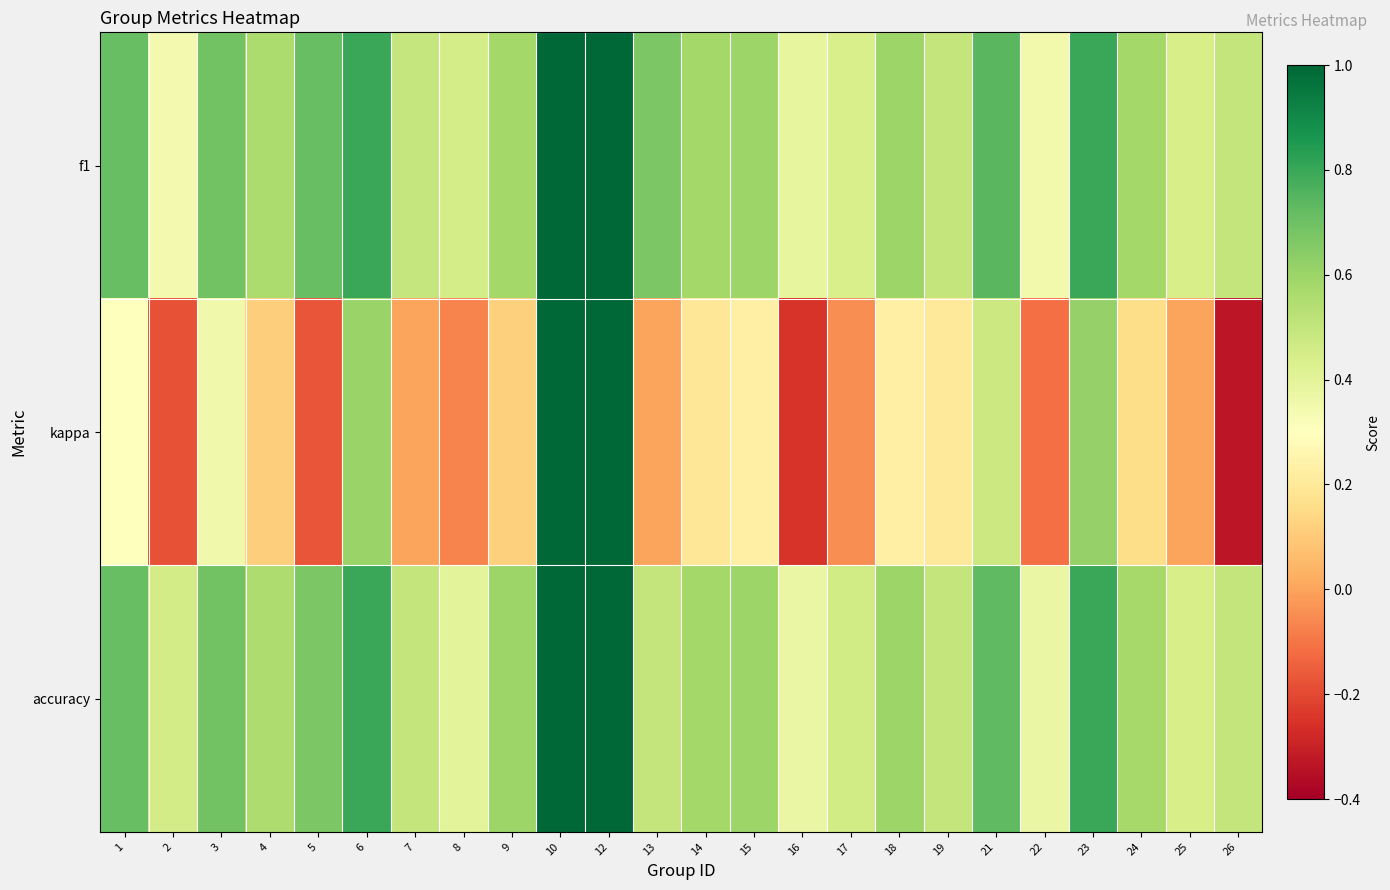

Reading left to right, list all the values displayed in this chart.

f1: 1=0.7	2=0.3	3=0.7	4=0.6	5=0.7	6=0.8	7=0.5	8=0.5	9=0.6	10=1.0	12=1.0	13=0.7	14=0.6	15=0.6	16=0.4	17=0.4	18=0.6	19=0.5	21=0.7	22=0.3	23=0.8	24=0.6	25=0.4	26=0.5
kappa: 1=0.3	2=-0.2	3=0.4	4=0.1	5=-0.2	6=0.6	7=0.0	8=-0.1	9=0.1	10=1.0	12=1.0	13=0.0	14=0.2	15=0.2	16=-0.2	17=-0.0	18=0.2	19=0.2	21=0.5	22=-0.1	23=0.6	24=0.2	25=0.0	26=-0.3
accuracy: 1=0.7	2=0.5	3=0.7	4=0.6	5=0.7	6=0.8	7=0.5	8=0.4	9=0.6	10=1.0	12=1.0	13=0.5	14=0.6	15=0.6	16=0.4	17=0.5	18=0.6	19=0.5	21=0.7	22=0.4	23=0.8	24=0.6	25=0.4	26=0.5